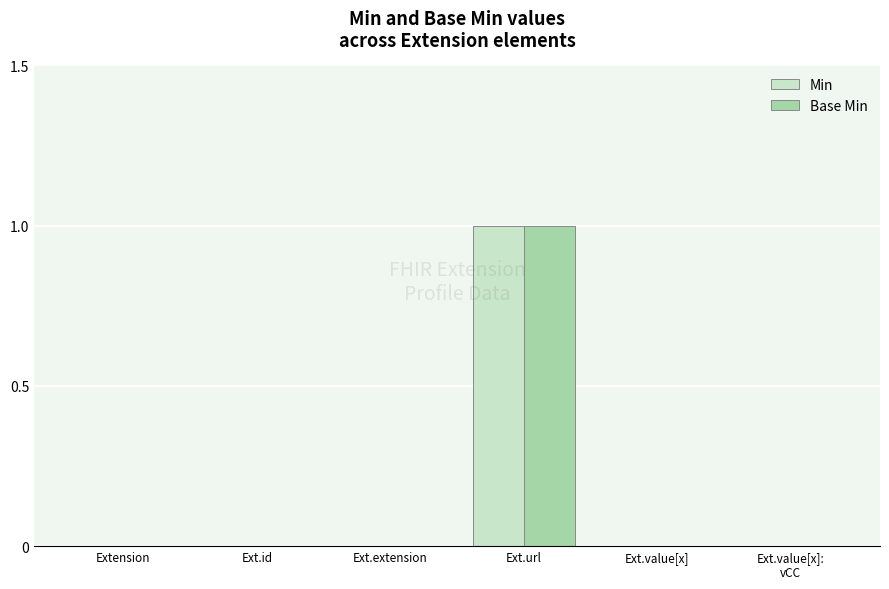

At which category is the sum across all series the highest?

Ext.url